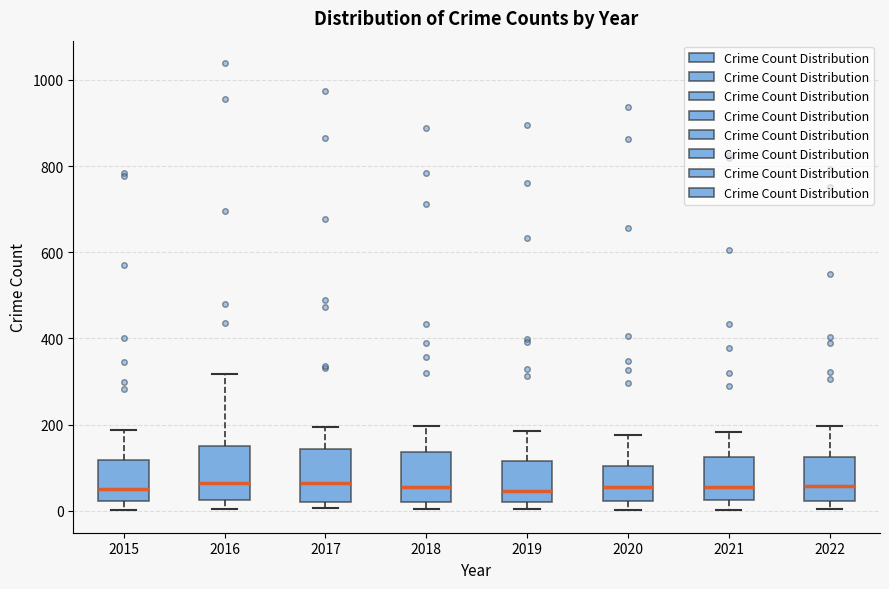

Where is the lower edge of the box at x = 2015 on the y-axis? The values are not printed on the chart, so give them approximately, as read against the axis.

20